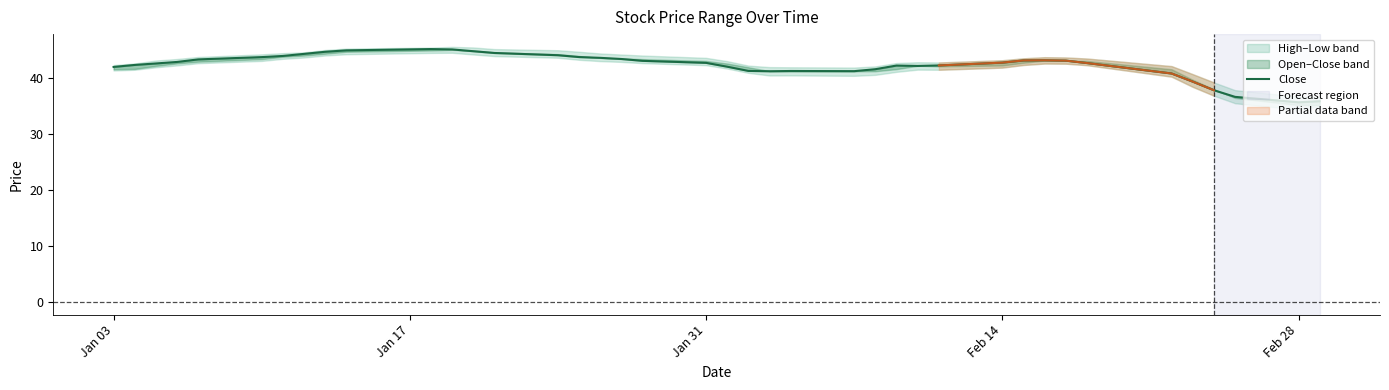

How many data points does each series have?

40